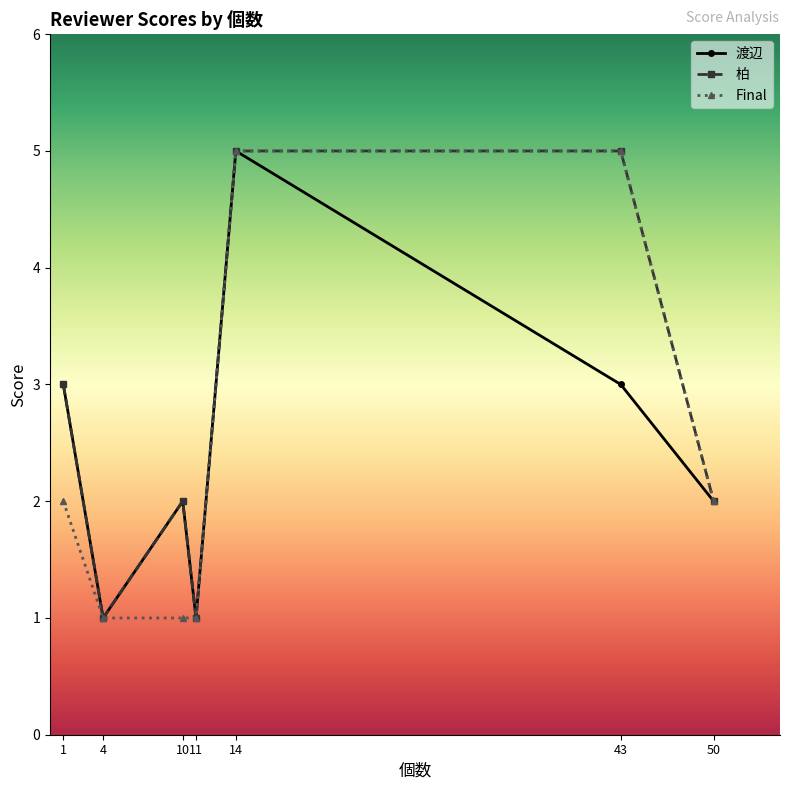

Which series has the largest total across all categories?

柏